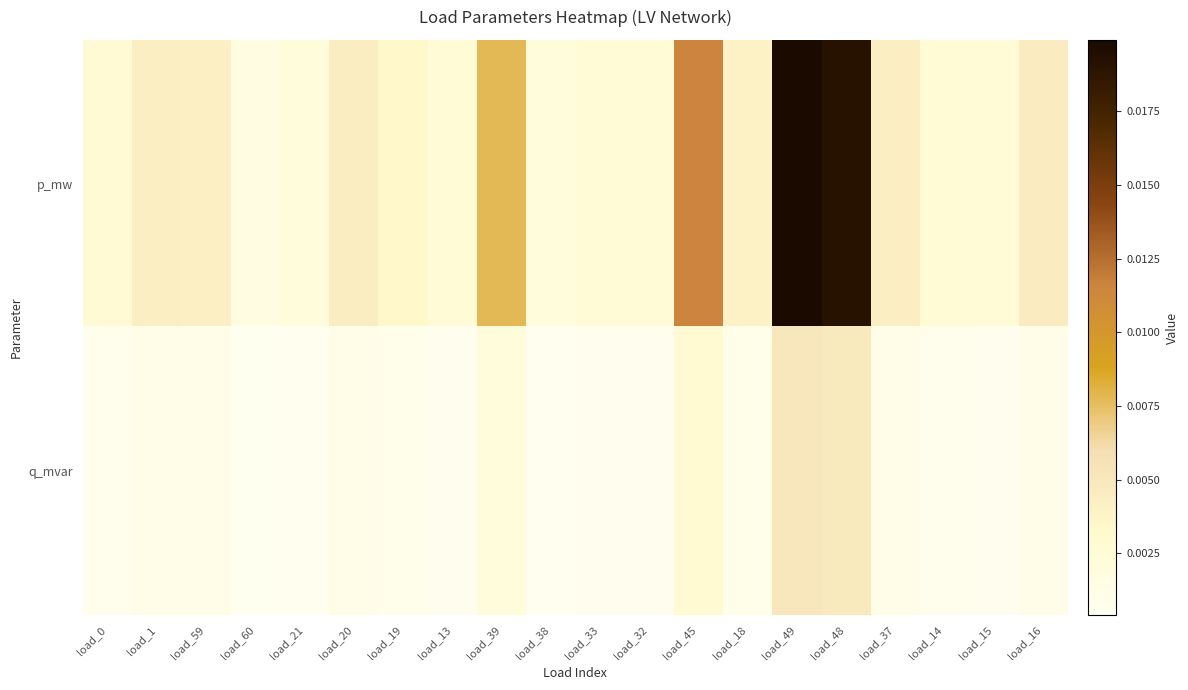

Is it true that p_mw equals 0.0 at load_59?

True